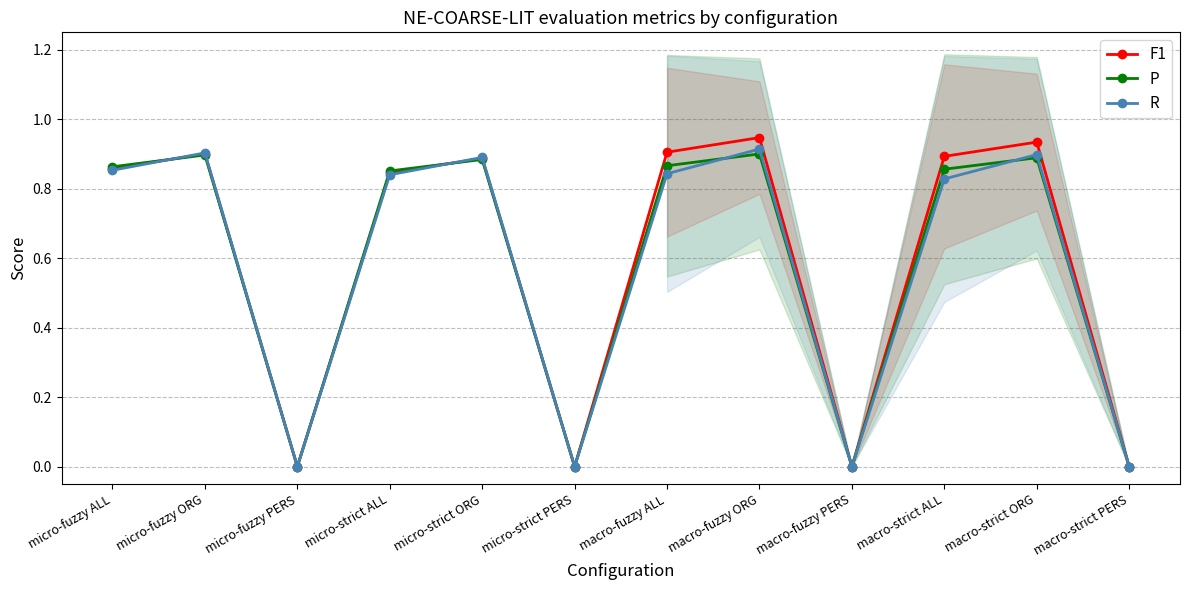

Which label corresponds to the smallest value in the chart?

micro-fuzzy PERS